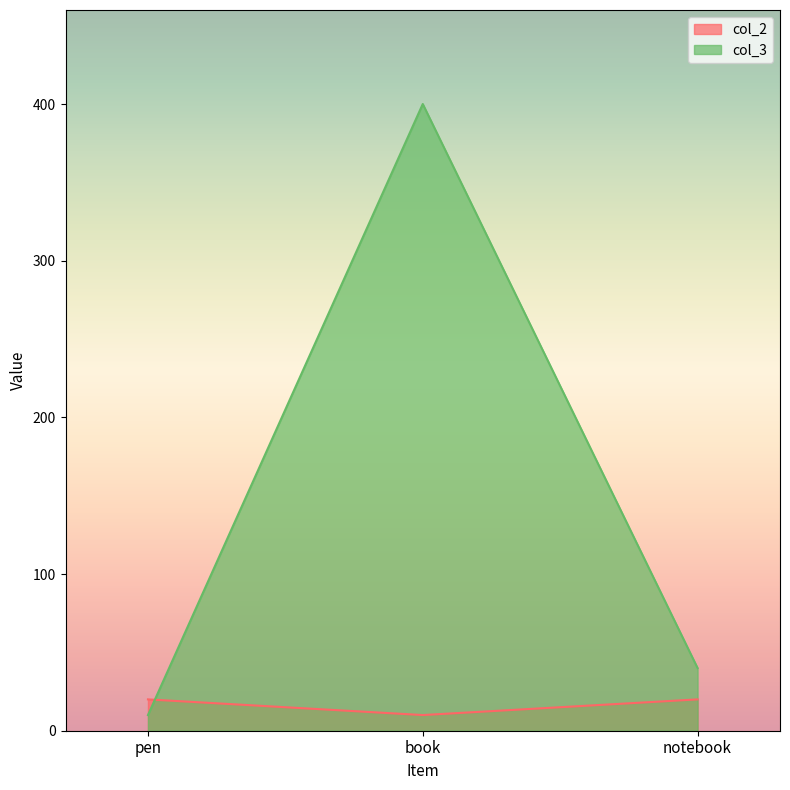

What is the value of the col_3 point at the 3rd from the left?

40